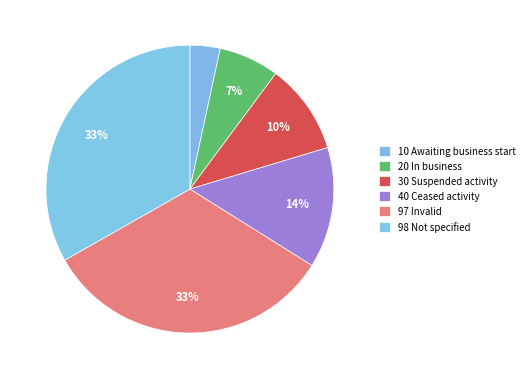

How many segments does this pie chart have?

6